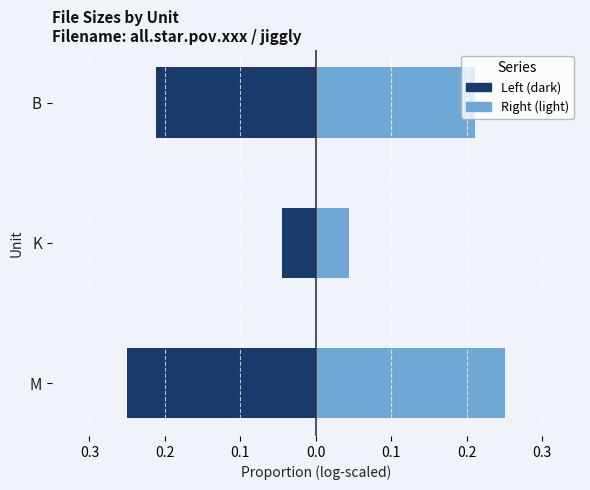

Does the chart contain stacked bars?

No